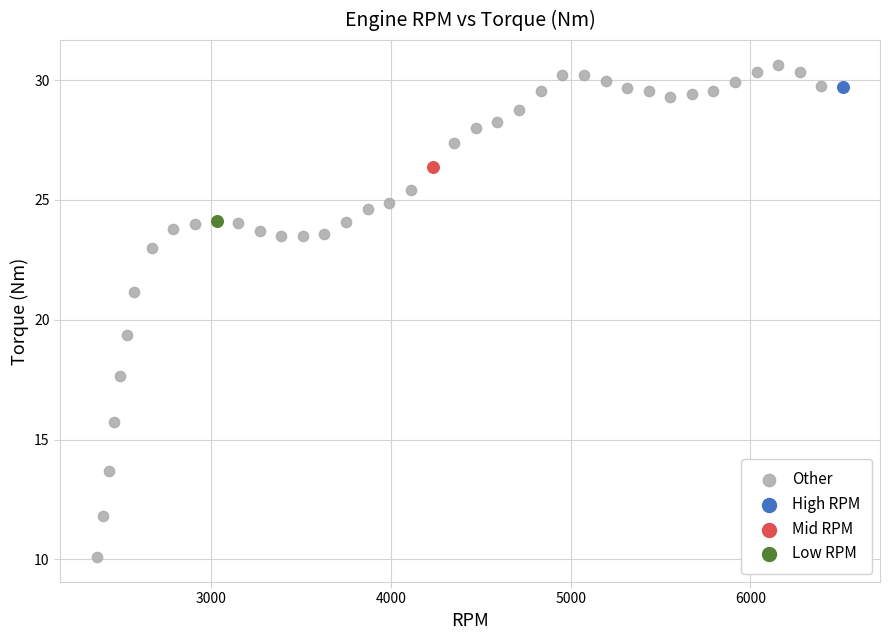

What are all the series names shown in the legend?

Other, High RPM, Mid RPM, Low RPM